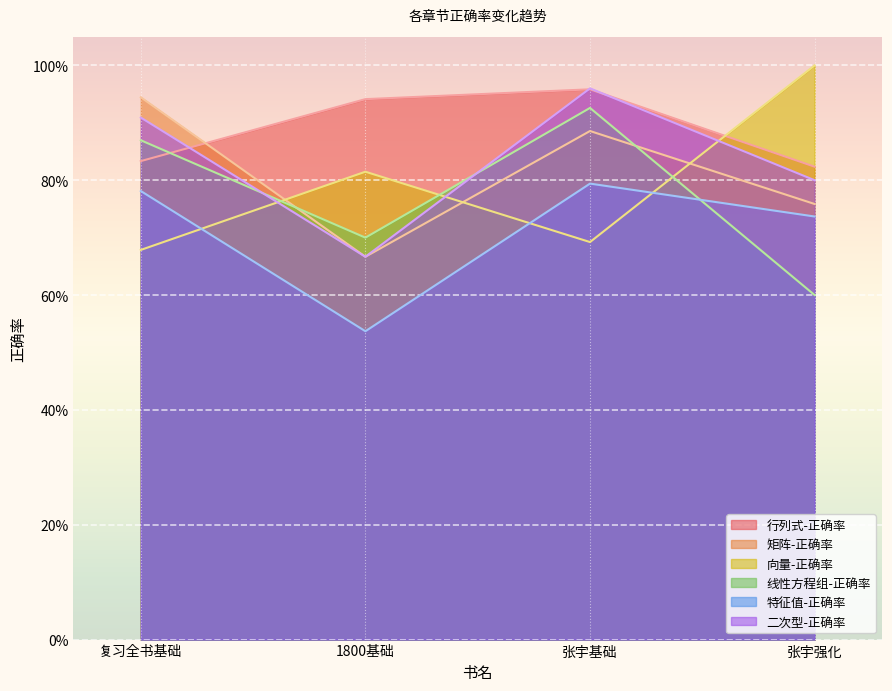

What is the difference between the 向量-正确率 values at 张宇基础 and 1800基础?

0.1